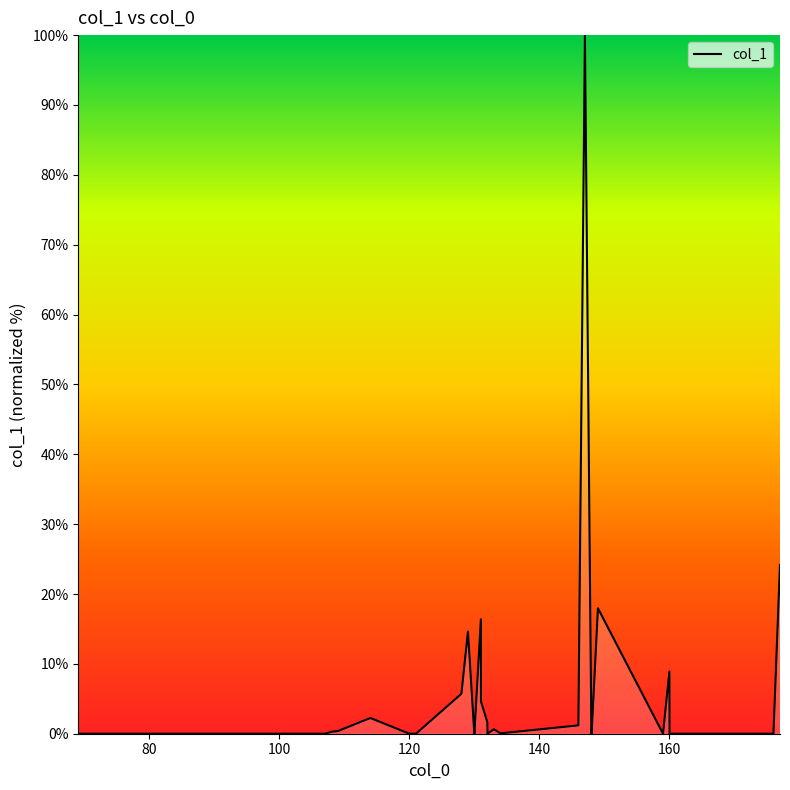

What is the difference between the maximum and minimum values?

100.0